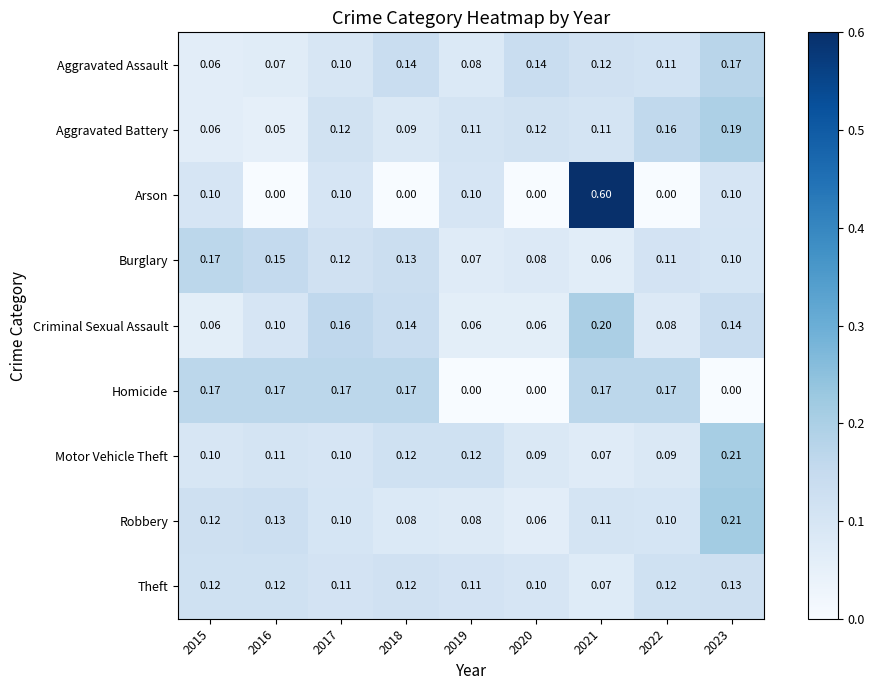

What is the maximum value shown in the chart?

0.6